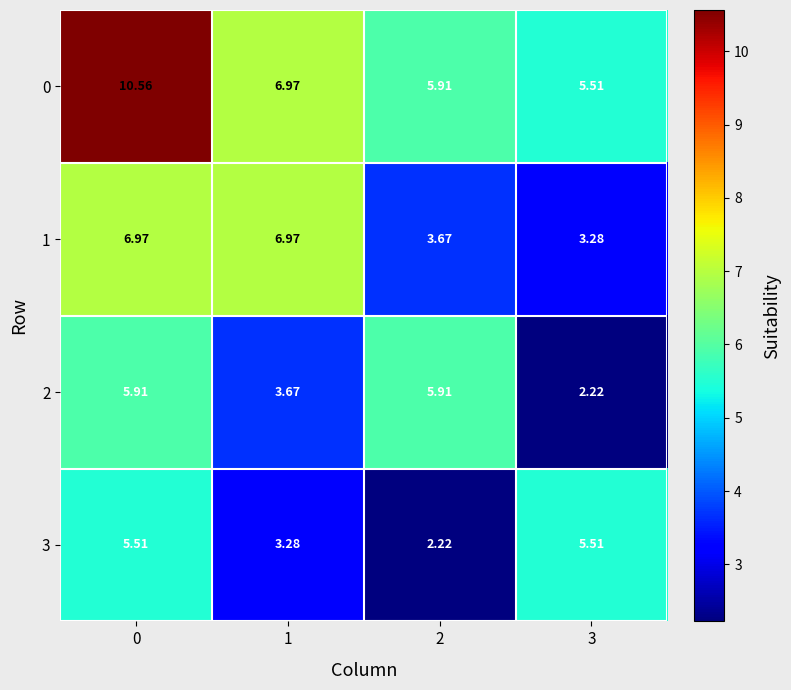

Is the value of 1 at 2 greater than the value of 3 at 2?

Yes